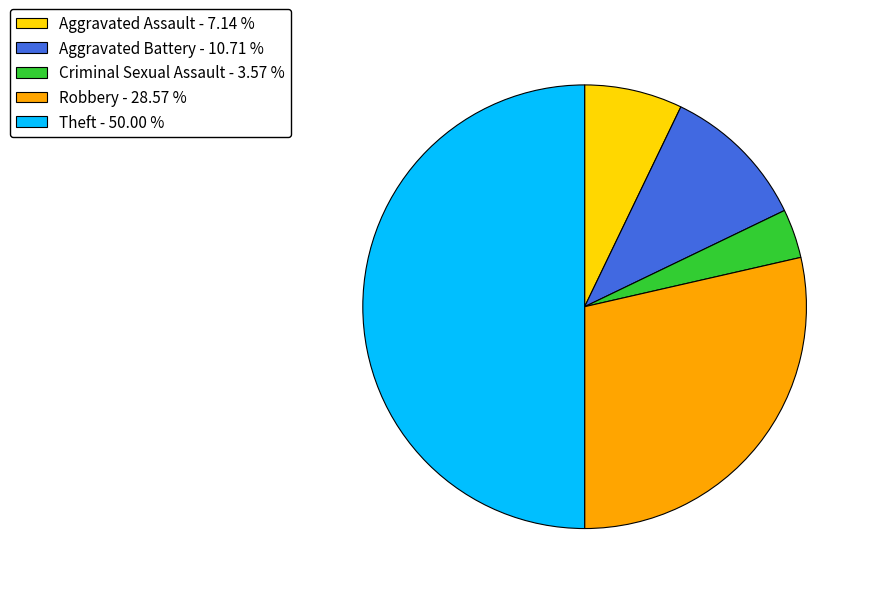

Between Aggravated Assault - 7.14 % and Criminal Sexual Assault - 3.57 %, which is larger?

Aggravated Assault - 7.14 %